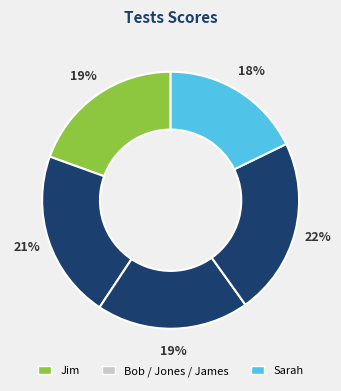

How many segments does this pie chart have?

5